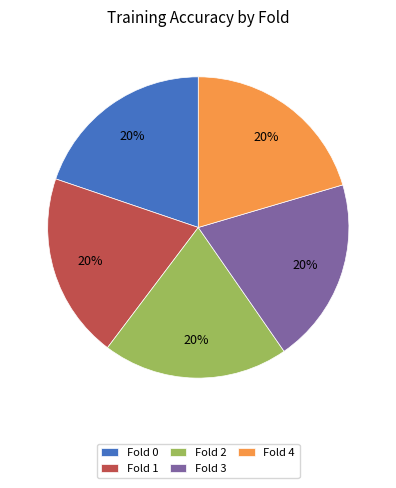

To the nearest percent, what is the combined percentage of Fold 2 and Fold 0?

40%